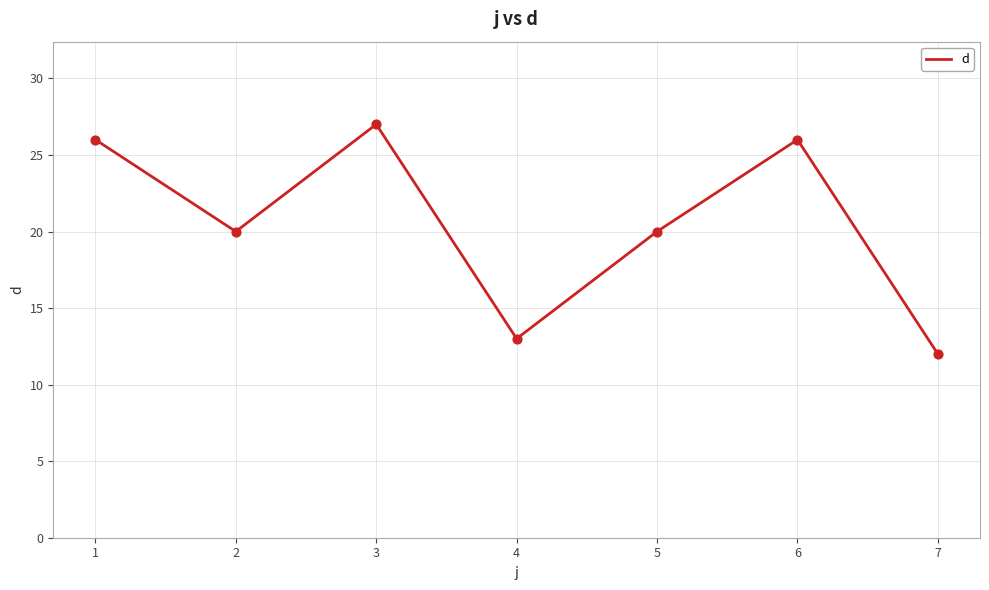

Between 7 and 5, which is larger?

5